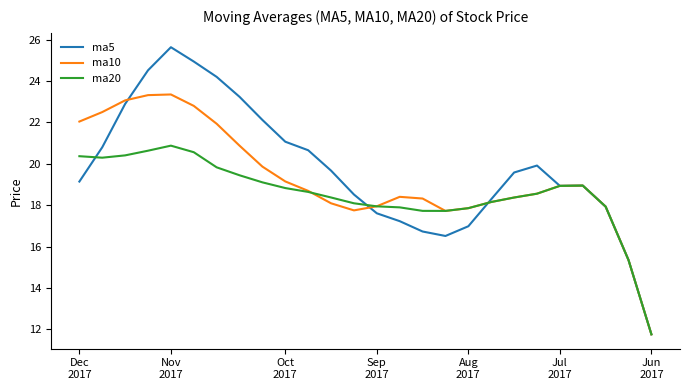

What is the minimum value shown in the chart?

11.8